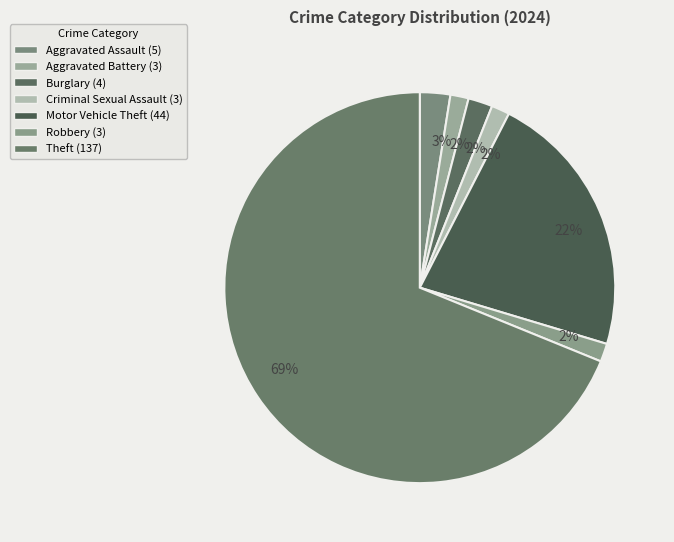

Which category has the smallest portion of the pie?

Aggravated Battery